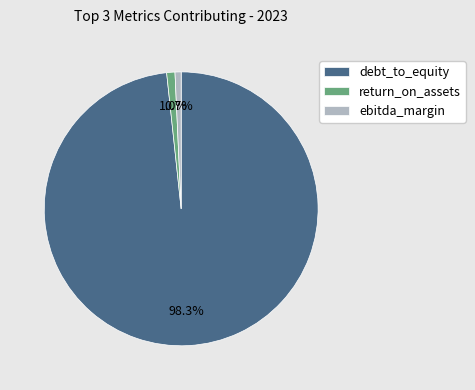

Combined, do debt_to_equity and ebitda_margin account for over 50%?

Yes